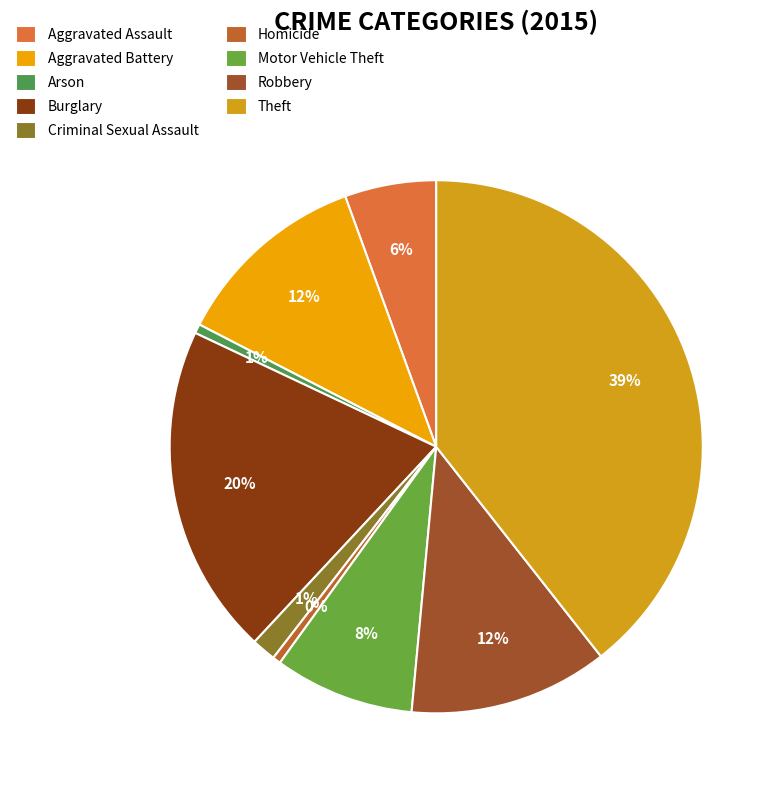

What is the change in value from Burglary to Robbery?

-114